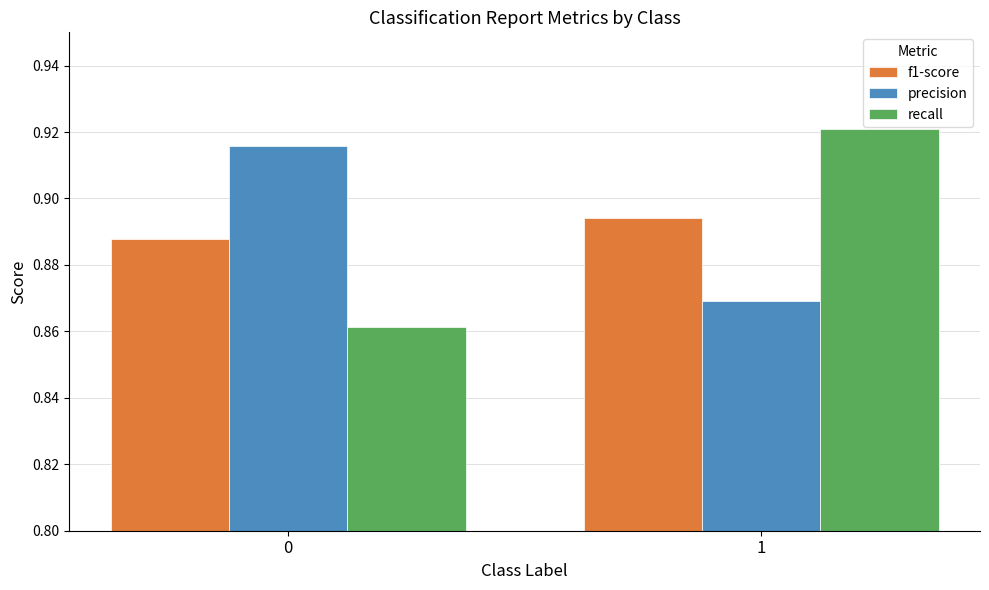

What is the sum of the recall values at 1 and 0?

1.8